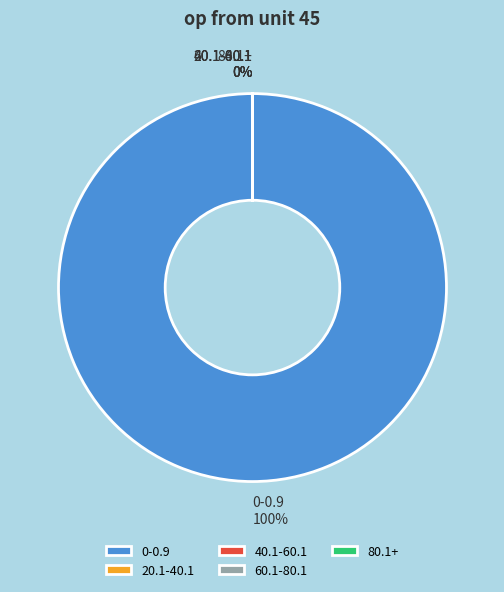

To the nearest percent, what is the average slice percentage?

20%